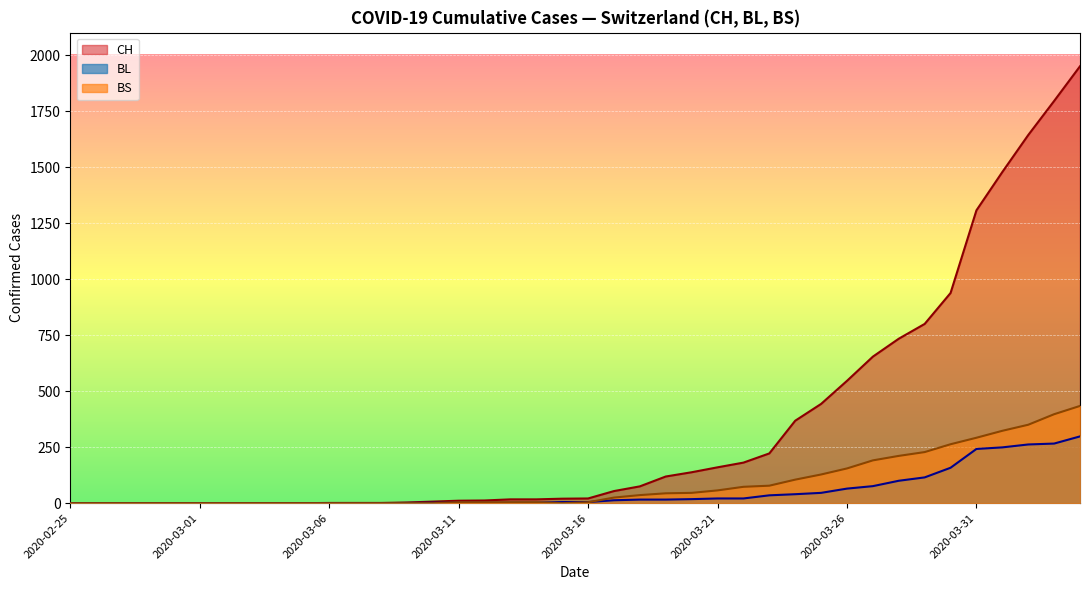

How many lines are shown in the chart?

3